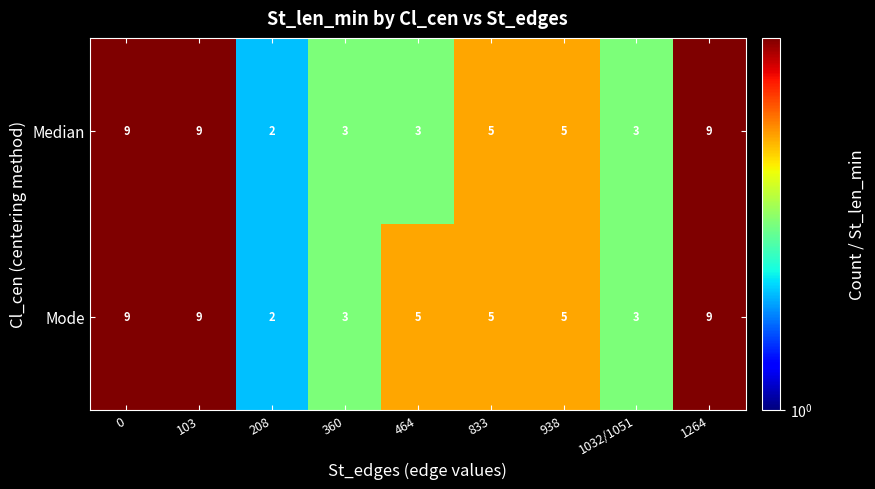

Reading left to right, list all the values displayed in this chart.

Median: 0=9	103=9	208=2	360=3	464=3	833=5	938=5	1032/1051=3	1264=9
Mode: 0=9	103=9	208=2	360=3	464=5	833=5	938=5	1032/1051=3	1264=9